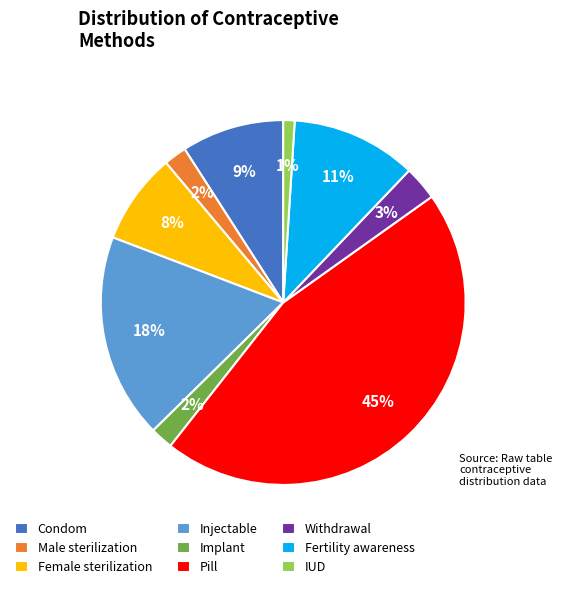

What percentage is the Male sterilization slice, to the nearest percent?

2%